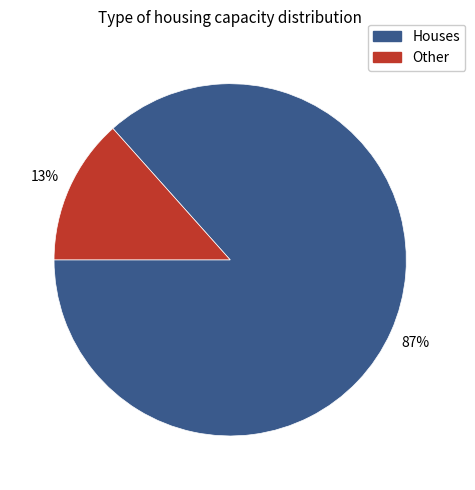

To the nearest percent, what is the average slice percentage?

50%